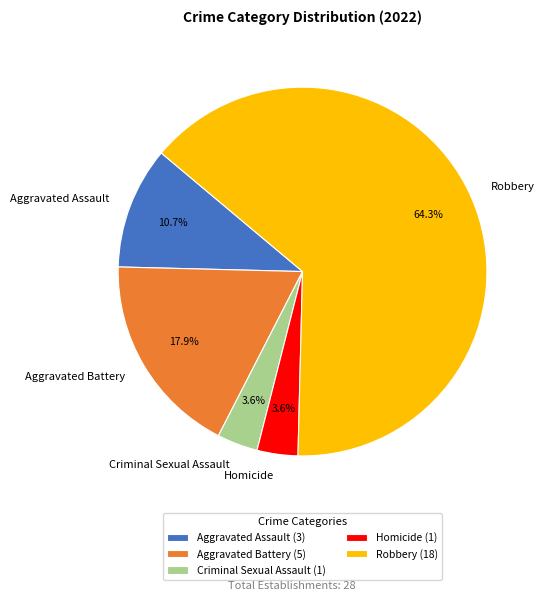

To the nearest percent, what percentage of the pie is Robbery?

64%